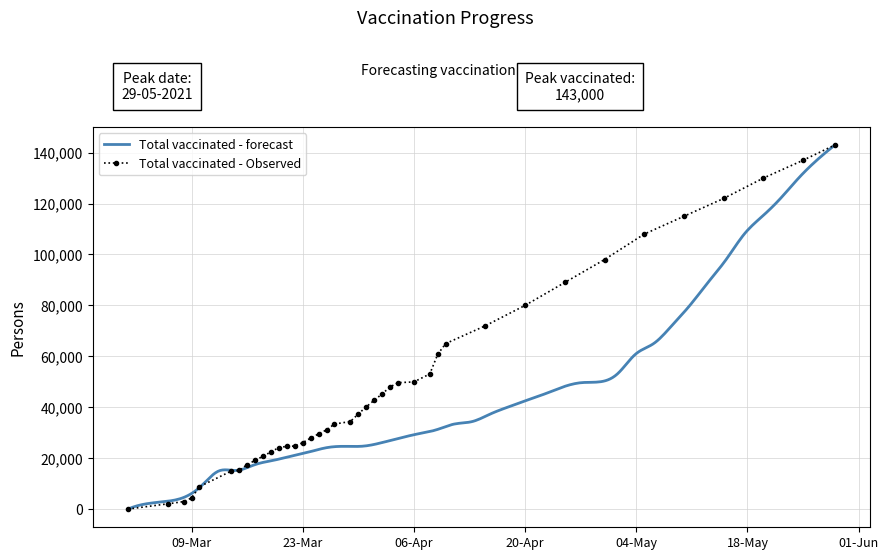

Is it true that the value at 23-Mar is 33962?

False